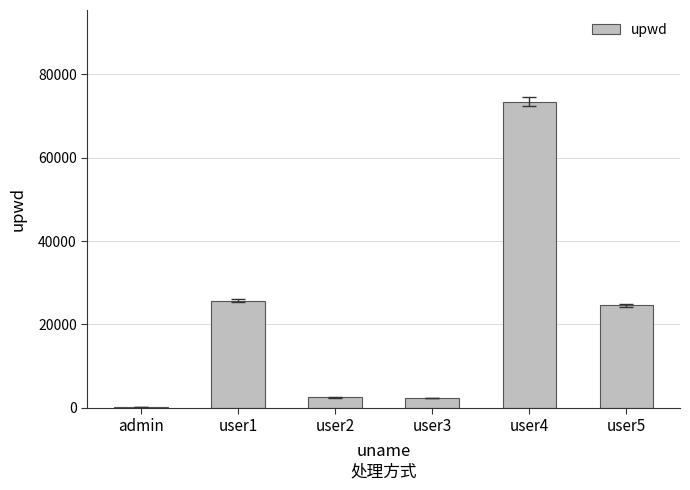

What is the maximum value shown in the chart?

73467